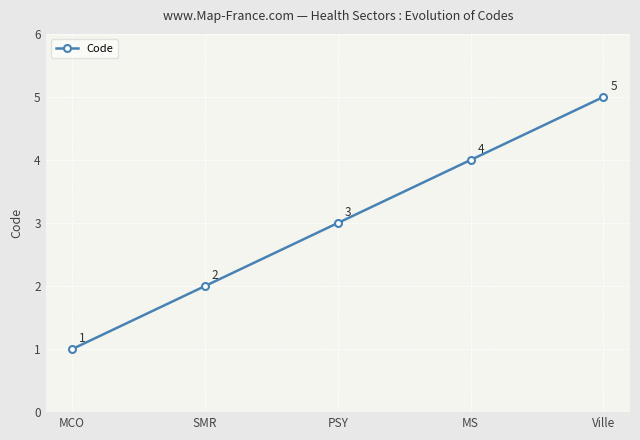

Rank the categories by value from highest to lowest.

Ville, MS, PSY, SMR, MCO